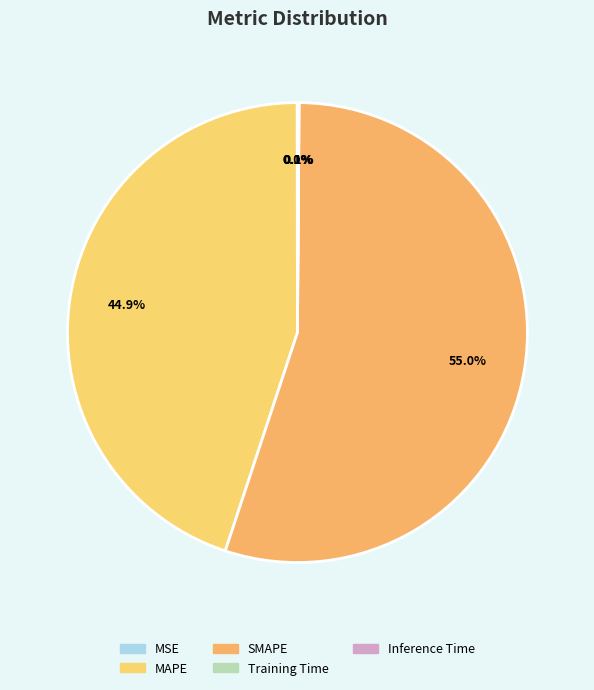

Is the sum of SMAPE and Training Time greater than half?

Yes